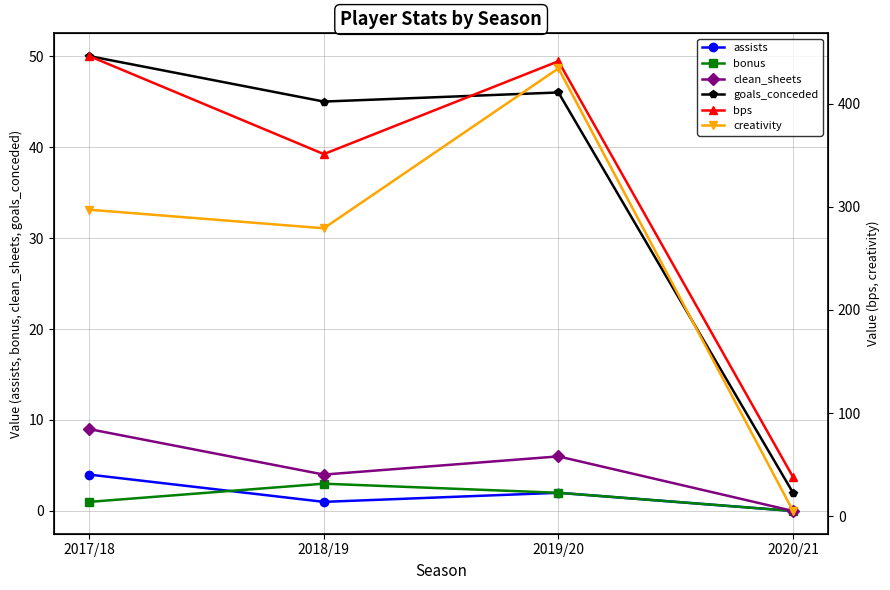

What are all the series names shown in the legend?

assists, bonus, clean_sheets, goals_conceded, bps, creativity